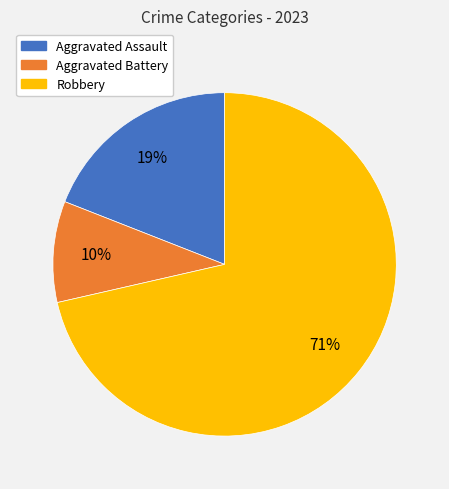

What percentage is the Aggravated Battery slice, to the nearest percent?

10%